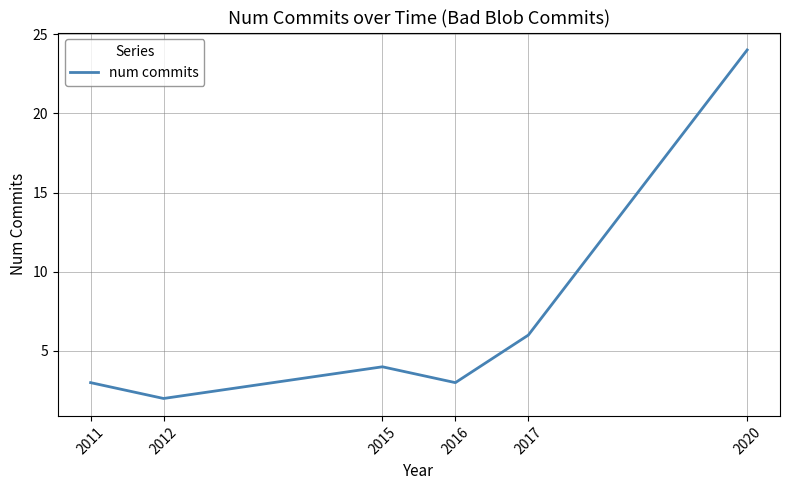

How many distinct data groups are displayed?

1